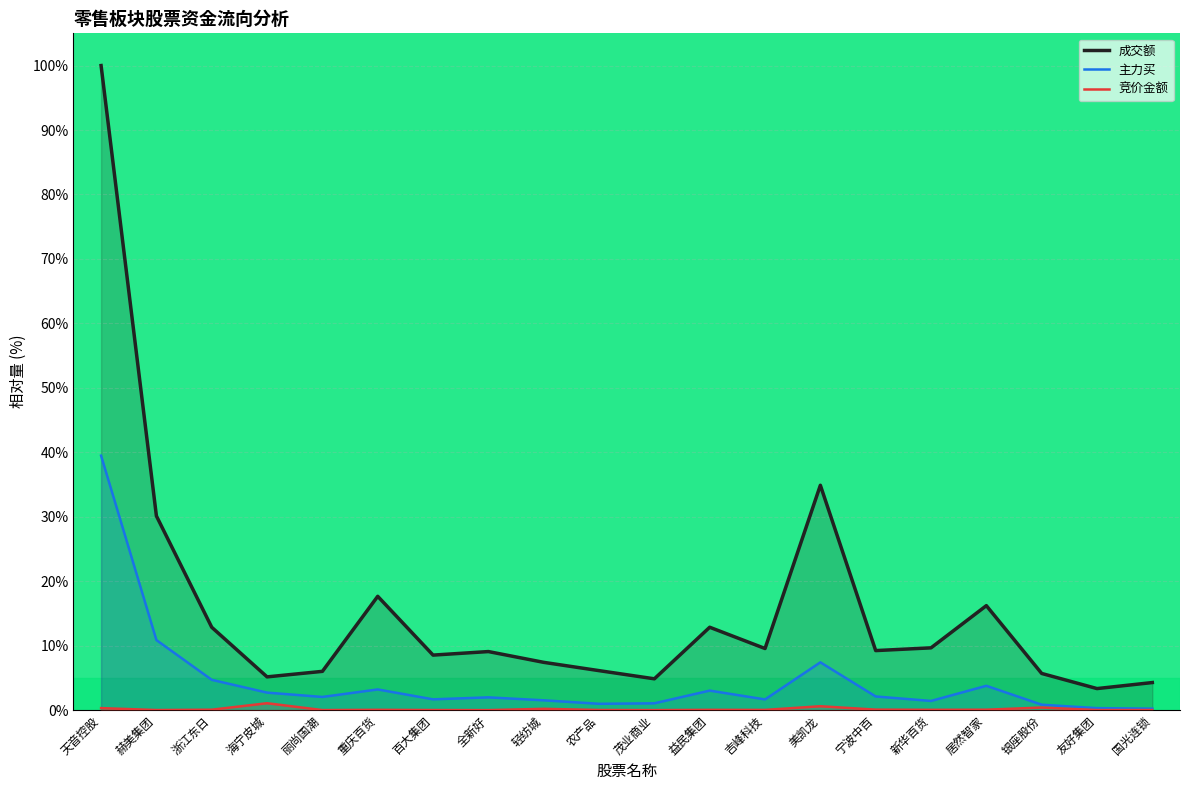

What is the sum of the 竞价金额 values at 天音控股 and 农产品?

0.3